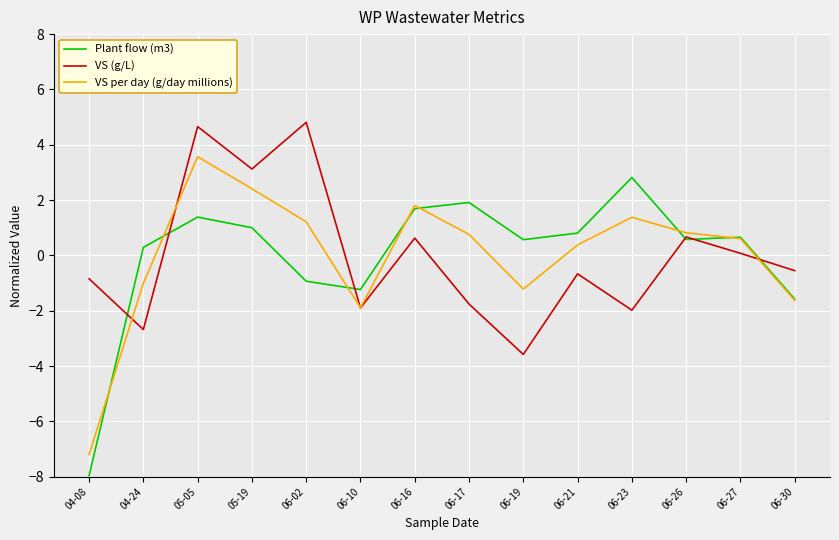

Which category has the highest value in the Plant flow (m3) series?

06-23